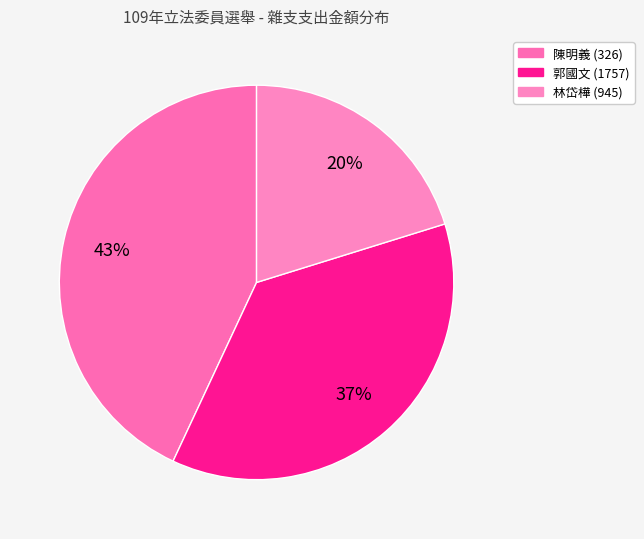

Is 郭國文 (1757) the majority of the pie?

No